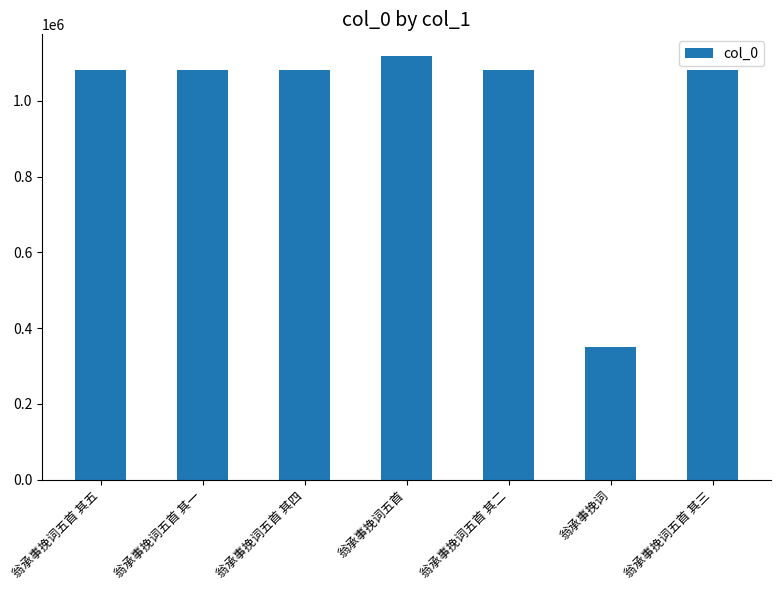

What is the greatest value displayed?

1119823